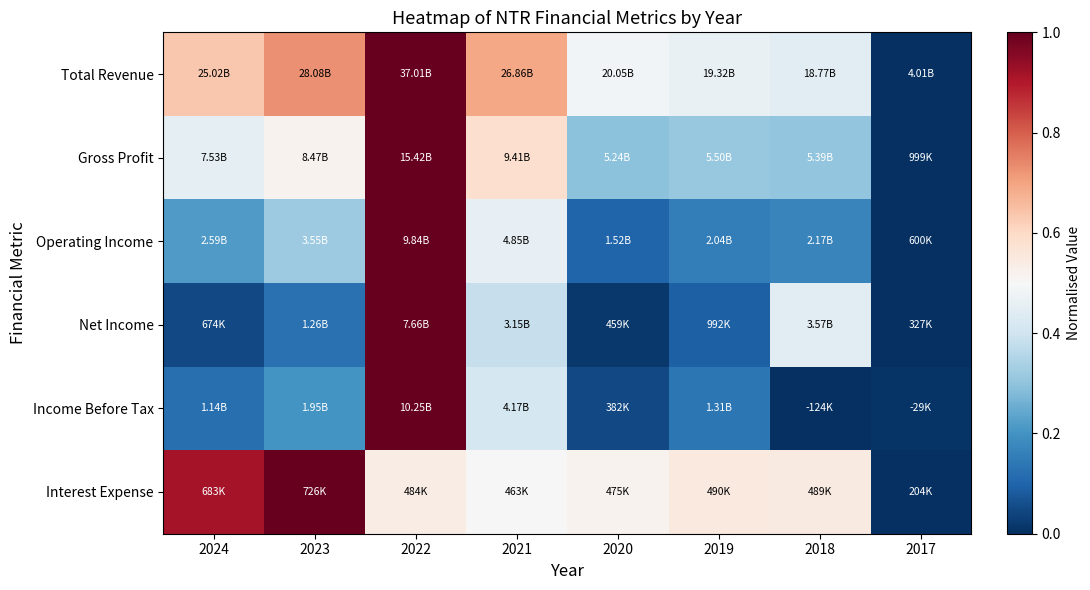

At which category is the sum across all series the highest?

2022